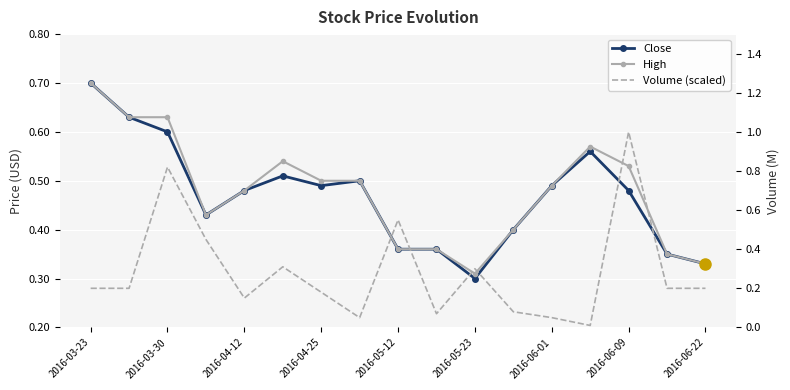

Between which two adjacent categories do Volume (scaled) and High first intersect?

2016-03-30 and 2016-04-12